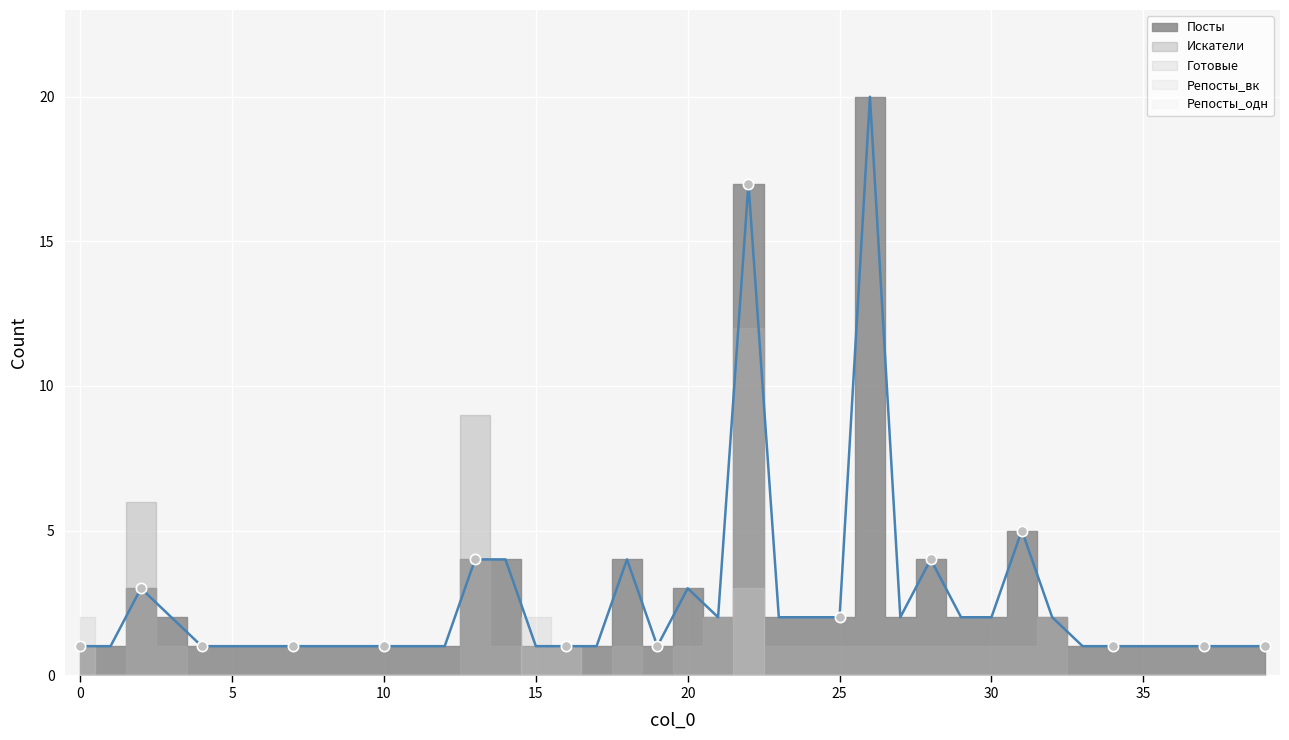

What is the total value across all series at 13?

13